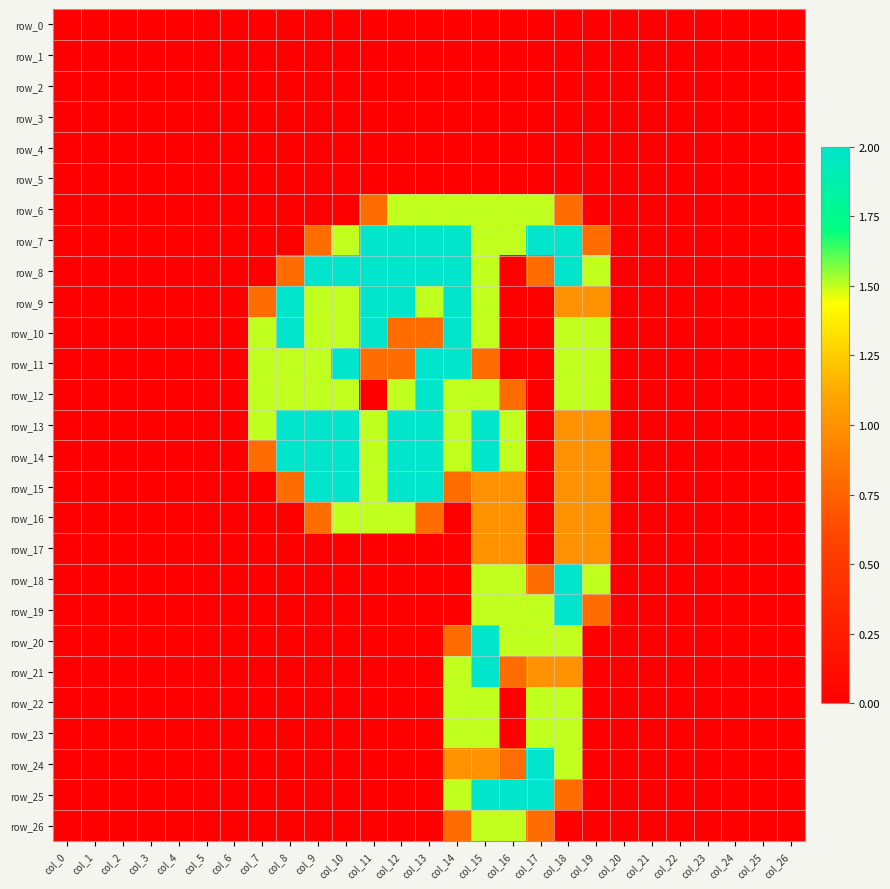

How many distinct data groups are displayed?

27